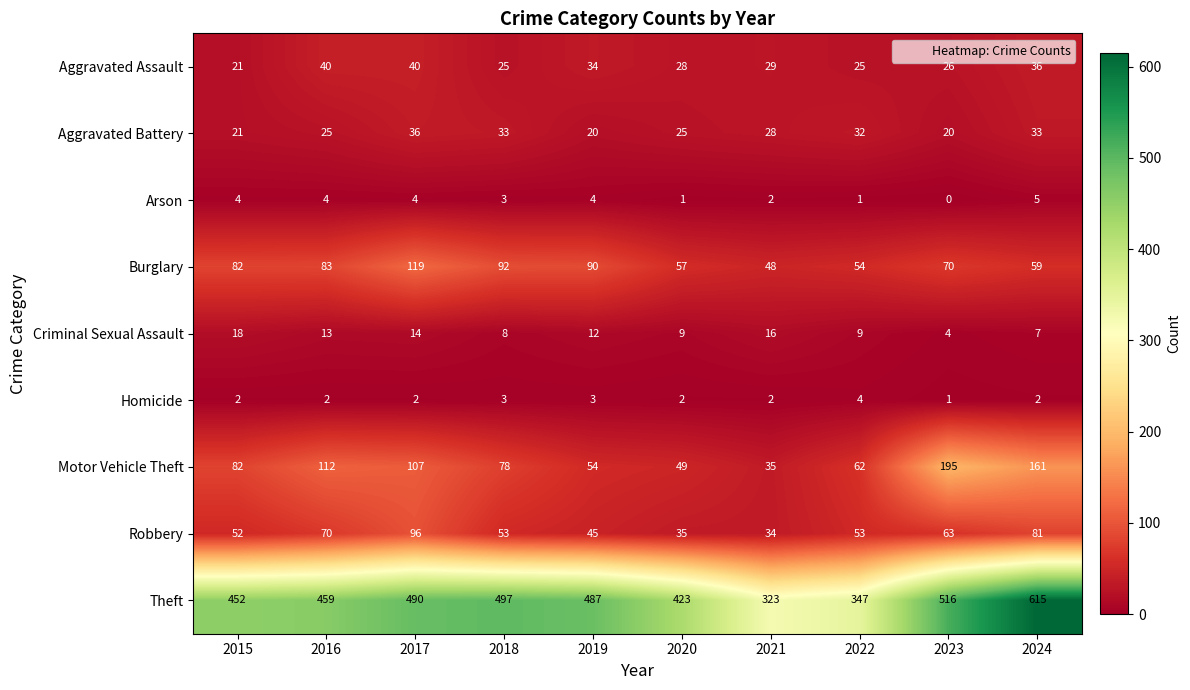

Between 2016 and 2021, which series saw the biggest shift?

Theft